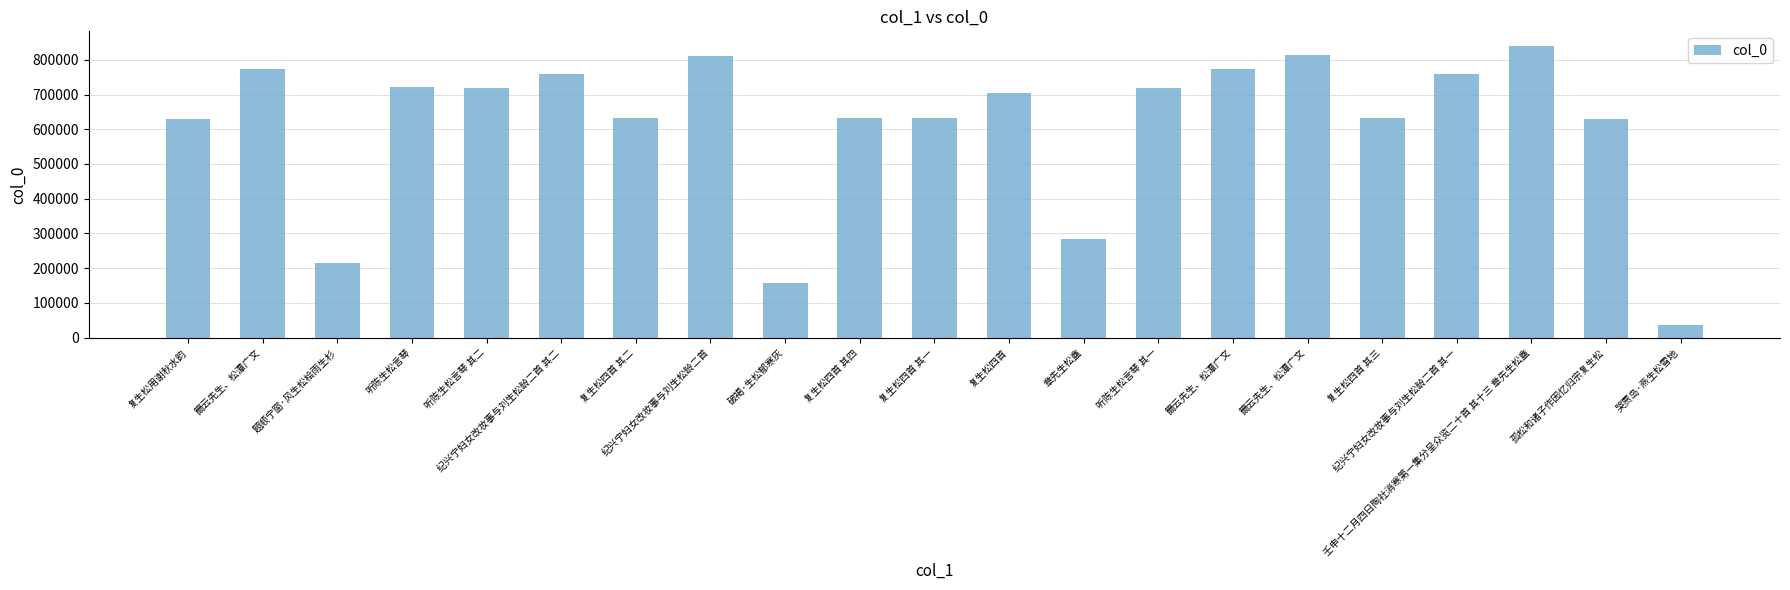

How many data points does each series have?

21